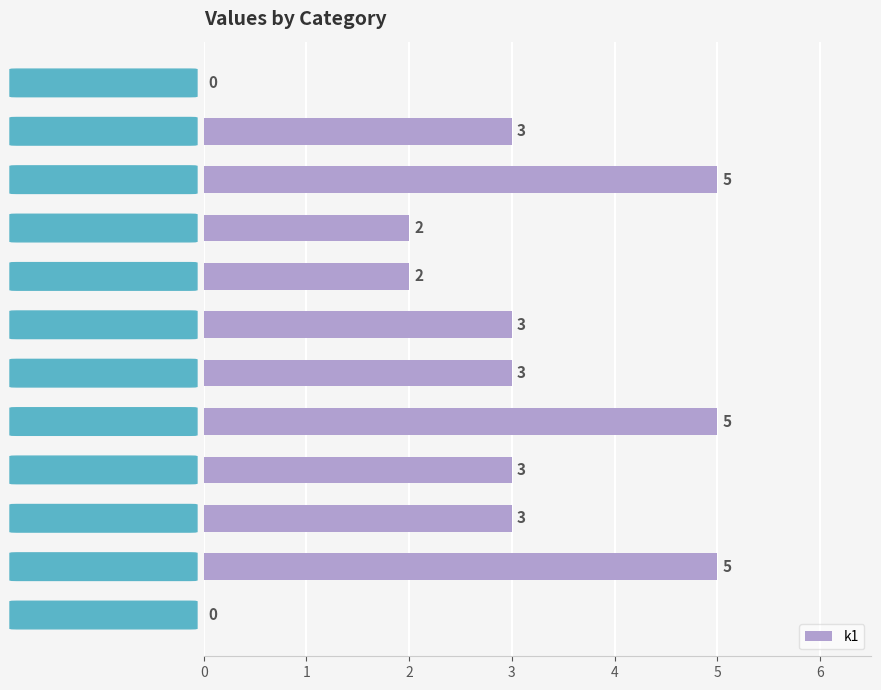

How many values are between 2 and 5?

10